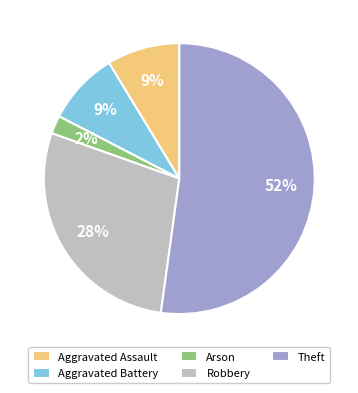

Which category has the smallest portion of the pie?

Arson